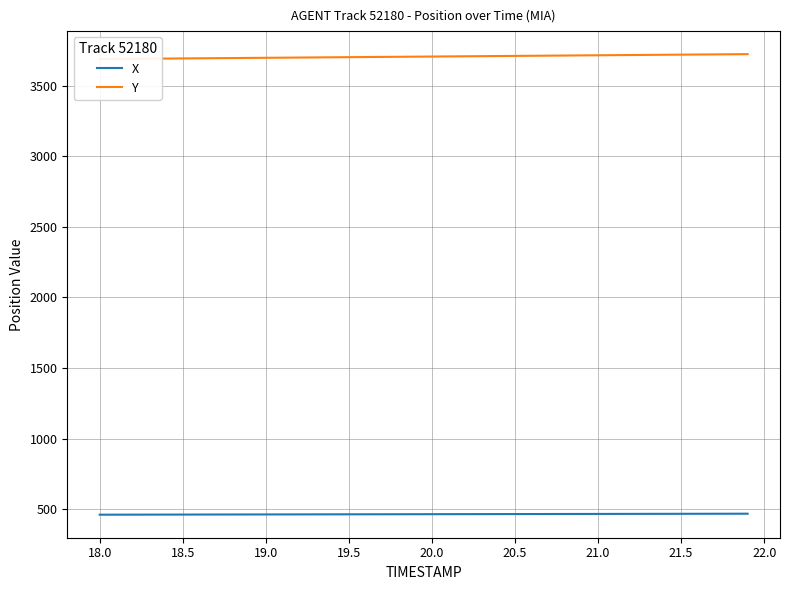

How many lines are shown in the chart?

2